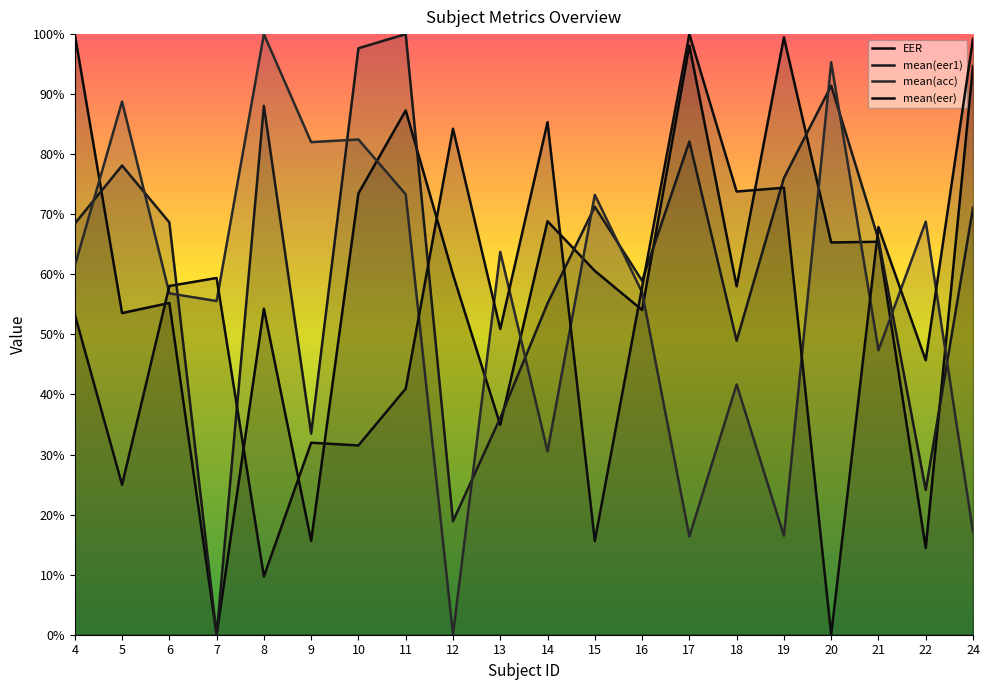

Does the chart display data point markers on the line(s)?

No